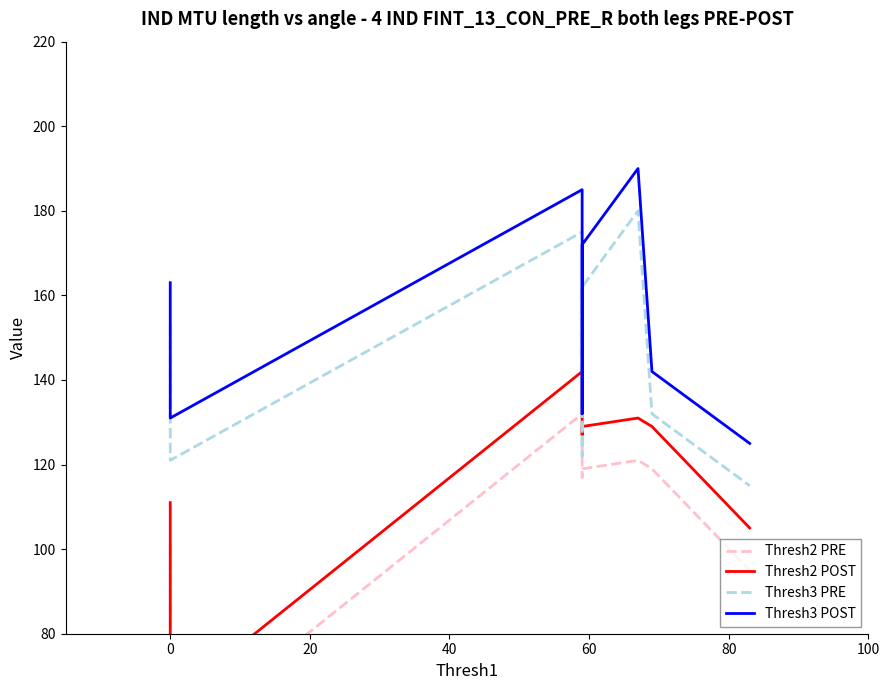

Reading left to right, transcribe all the data shown in this chart.

Thresh2 PRE: 101	54	132	117	119	121	119	95
Thresh2 POST: 111	64	142	127	129	131	129	105
Thresh3 PRE: 153	121	175	122	162	180	132	115
Thresh3 POST: 163	131	185	132	172	190	142	125